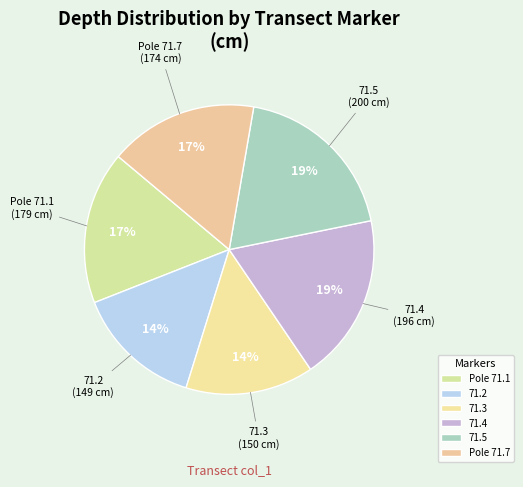

The 71.5 slice represents 12% of the pie. True or false?

False